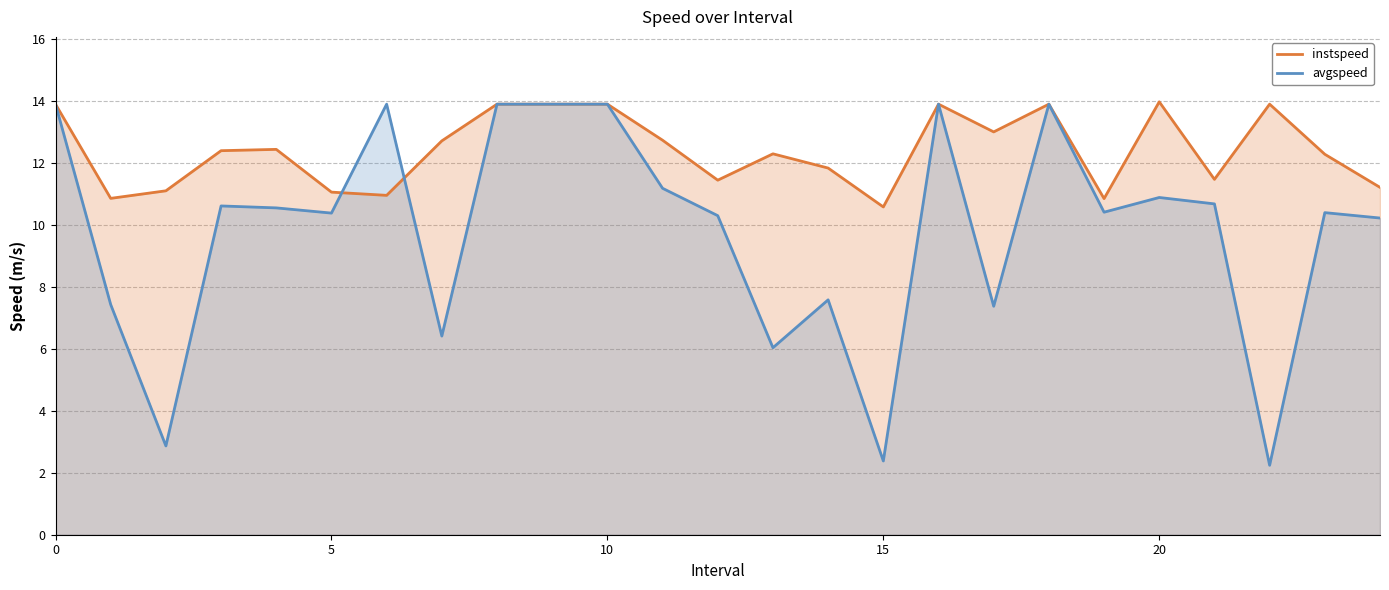

What is the average value of the instspeed series?

12.4